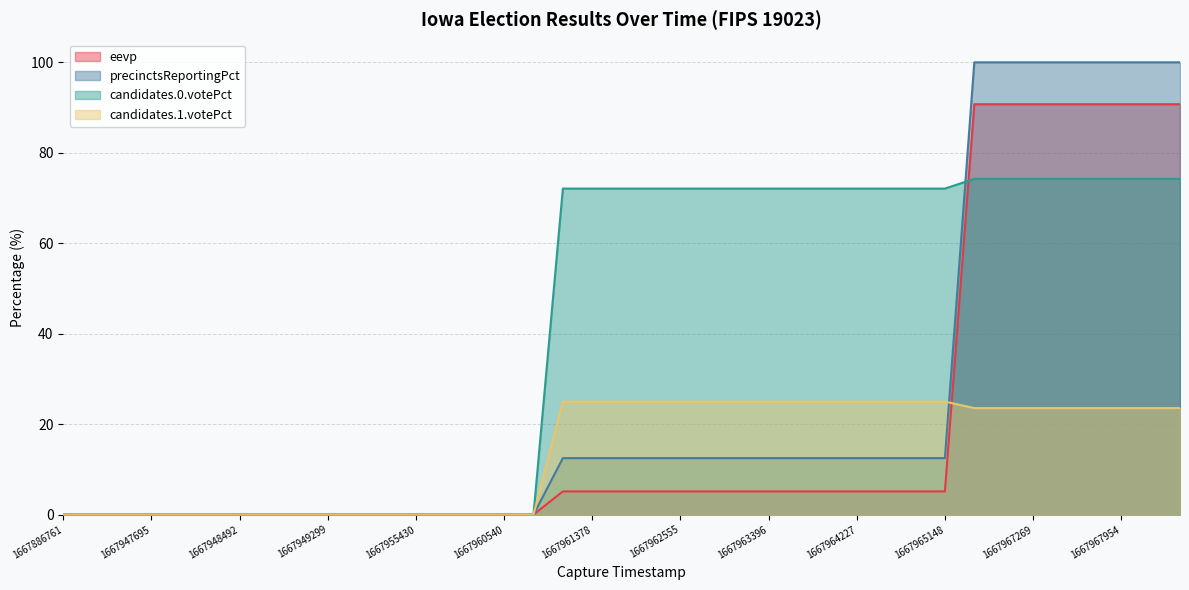

What is the difference between the maximum and second lowest values in the precinctsReportingPct series?

100.0